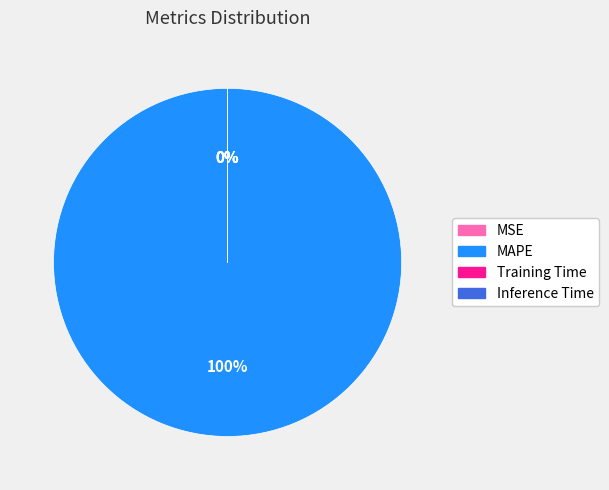

Rank the categories by value from lowest to highest.

Inference Time, Training Time, MSE, MAPE